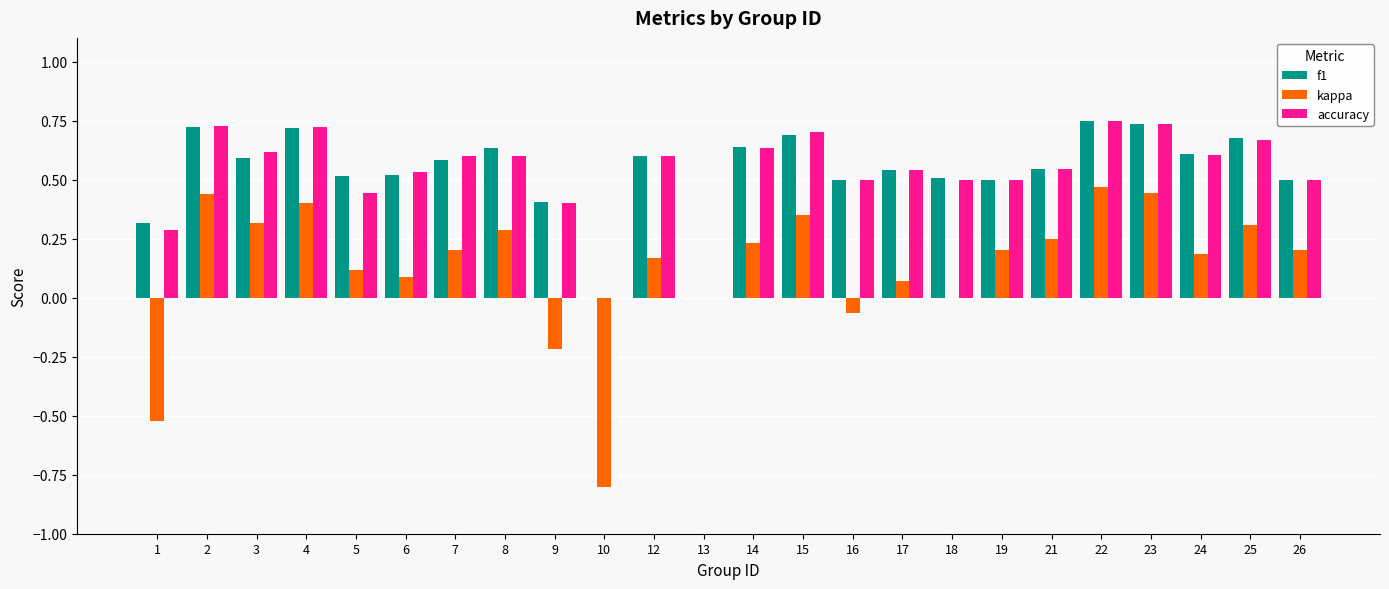

Is the value of kappa at 3 greater than the value of accuracy at 24?

No